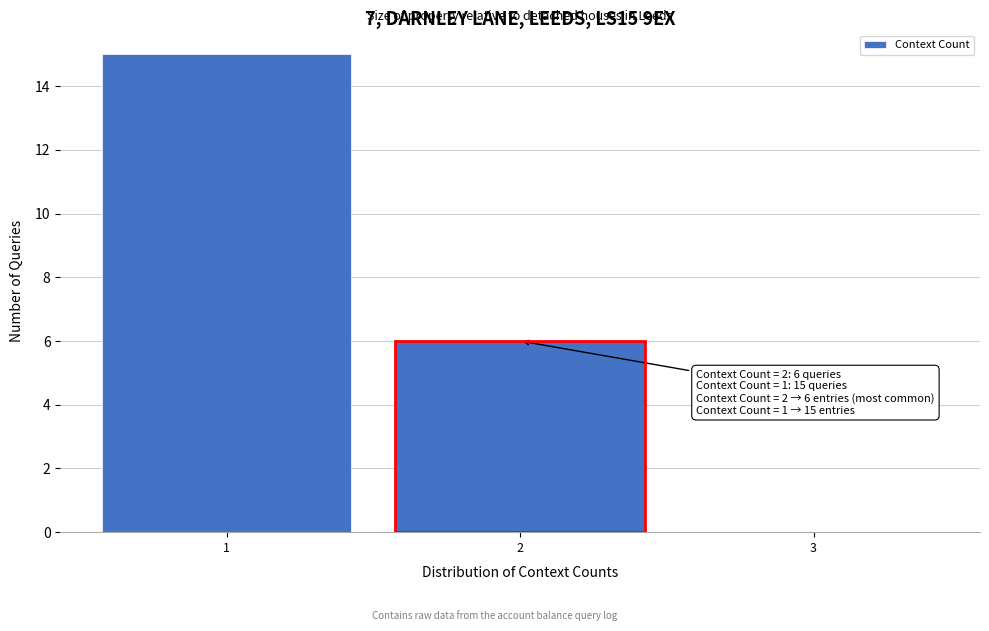

Which range on the x-axis has the tallest bar?

0.5 to 1.5